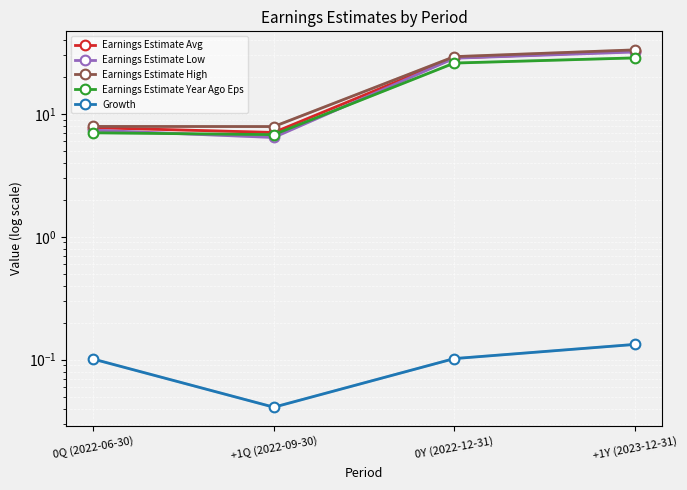

True or false: Earnings Estimate Avg and Earnings Estimate Year Ago Eps intersect in this chart.

False